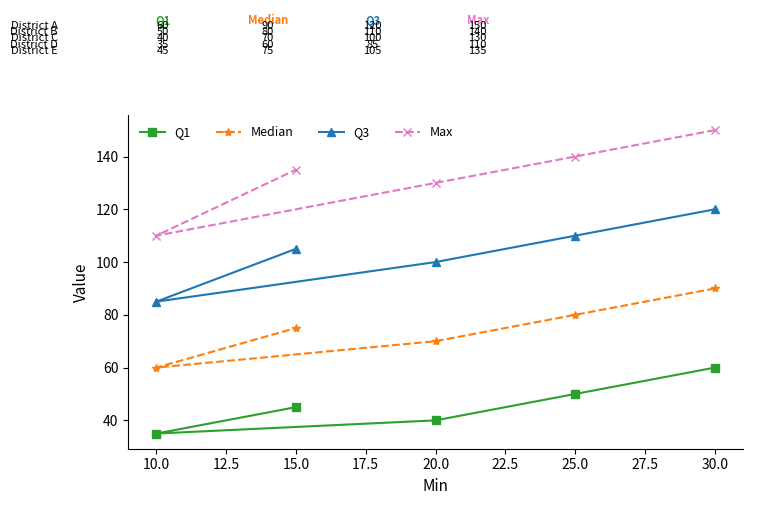

What is the label of the 3rd point from the left?

20.0